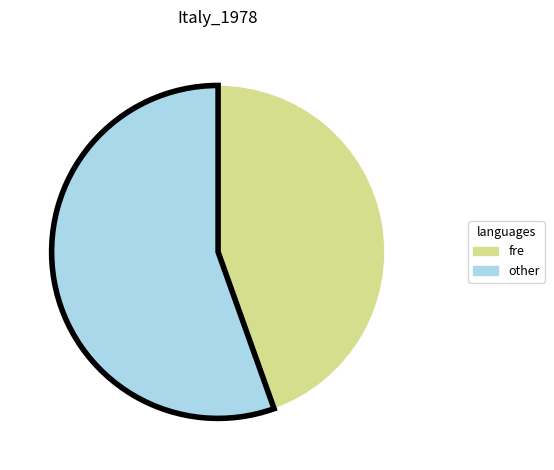

Is there a majority slice in this chart?

Yes